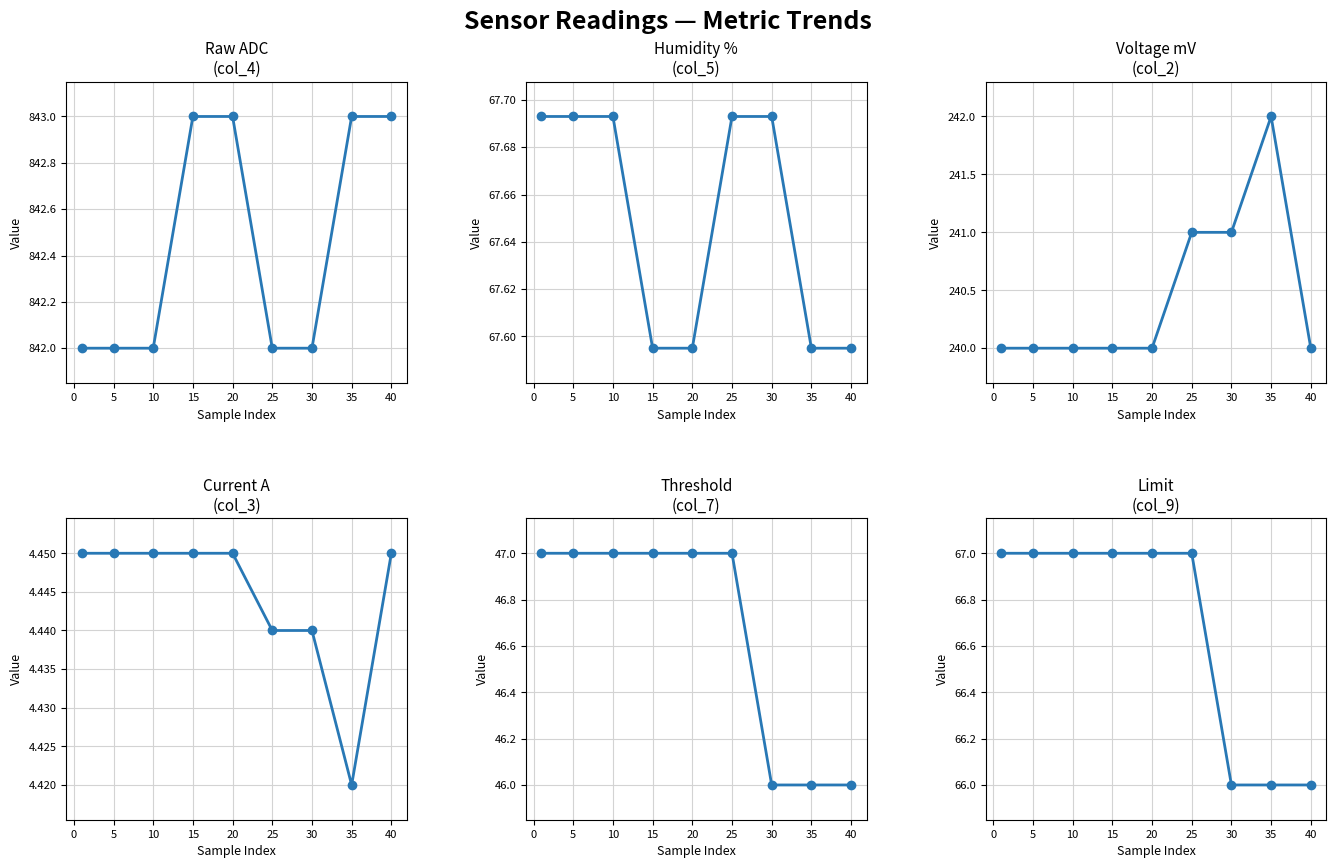

Which series has the largest total across all categories?

col_4 (Raw ADC)